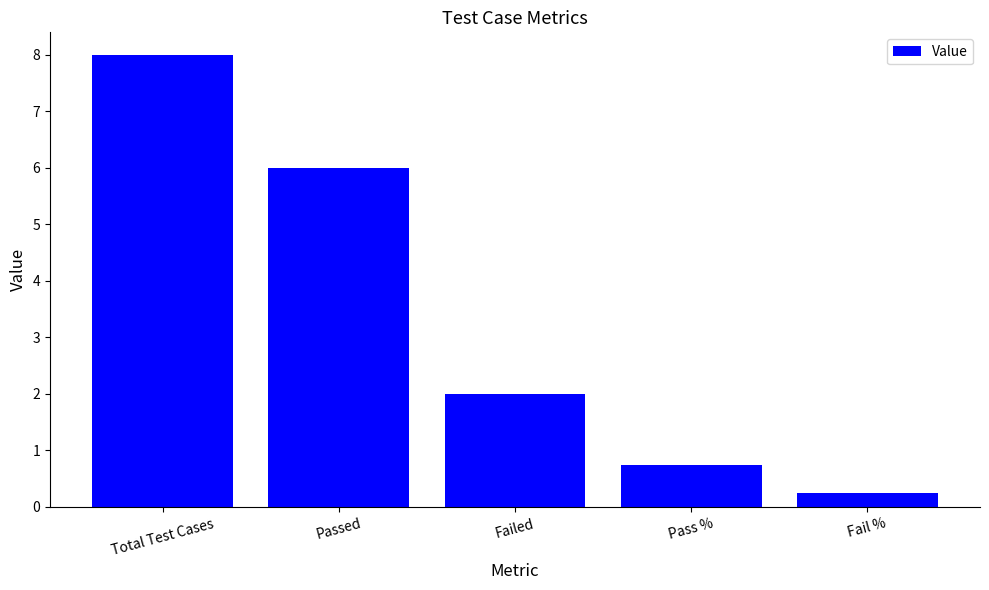

Rank the categories by value from lowest to highest.

Fail %, Pass %, Failed, Passed, Total Test Cases